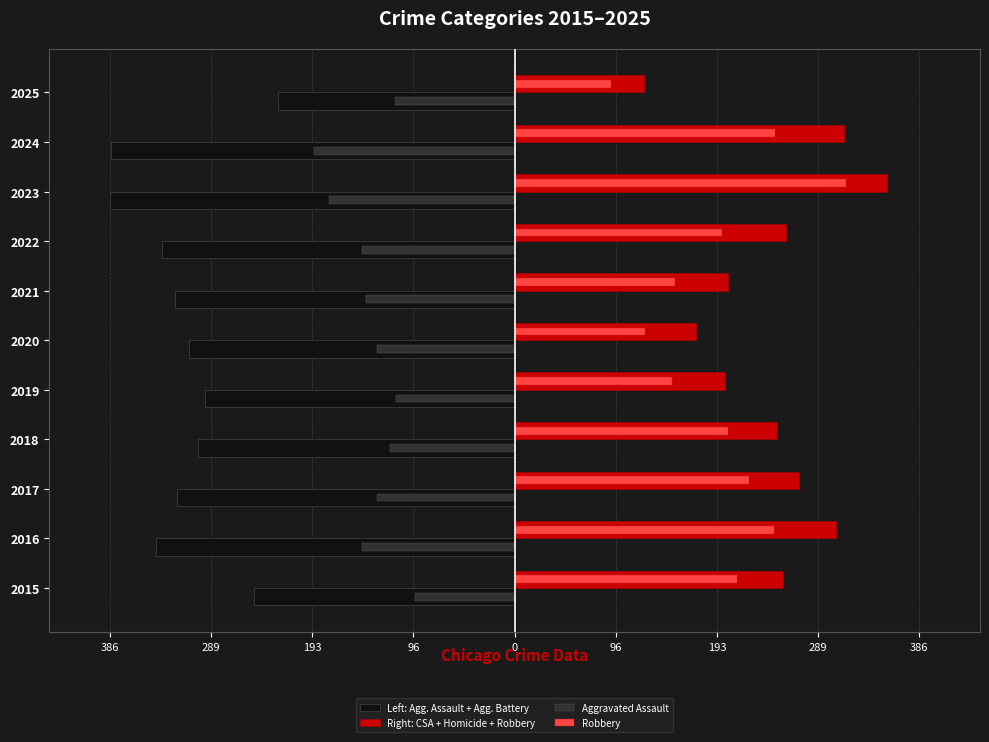

Reading right to left, transcribe all the data shown in this chart.

Left: Agg. Assault + Agg. Battery: -226	-385	-386	-336	-324	-311	-295	-302	-322	-342	-249
Right: CSA + Homicide + Robbery: 123	314	355	259	204	173	201	250	271	307	256
Aggravated Assault: -114	-191	-177	-146	-142	-131	-113	-119	-131	-146	-95
Robbery: 92	248	316	198	153	124	150	204	224	247	212